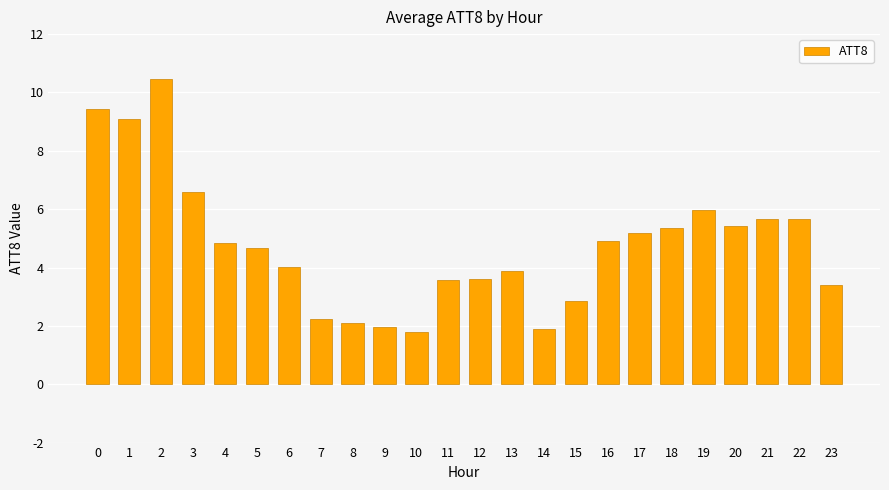

Are the bars horizontal?

No